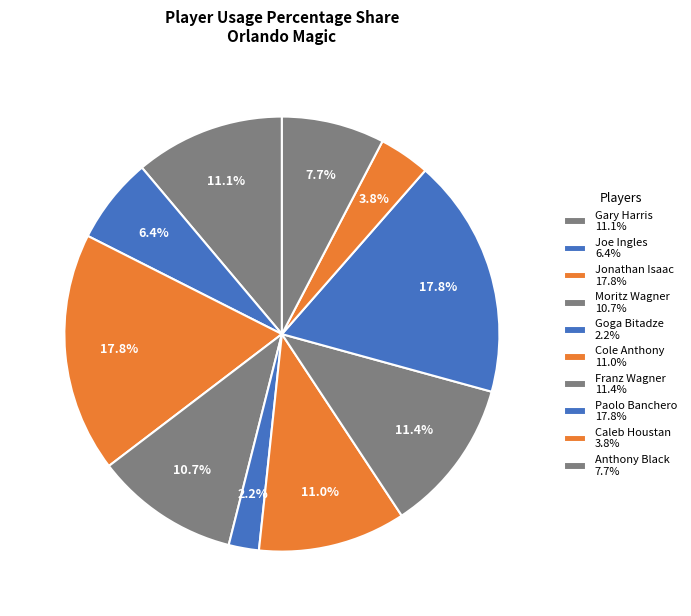

Count the number of slices in the pie.

10